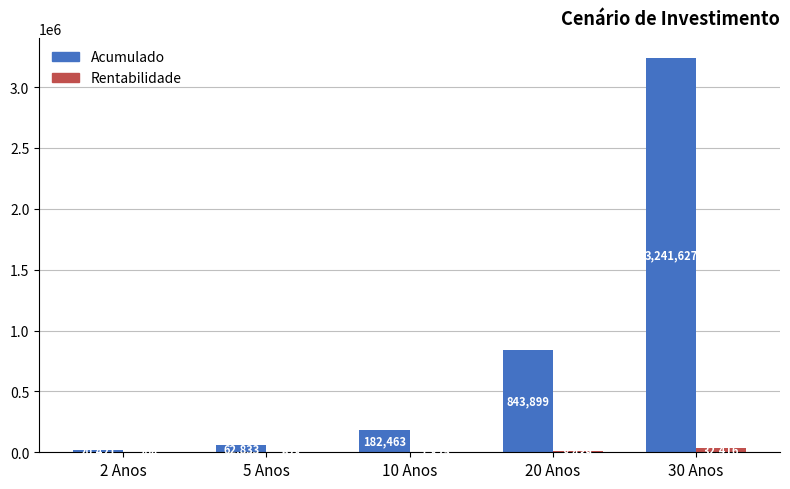

Which category has the highest value across all series?

30 Anos